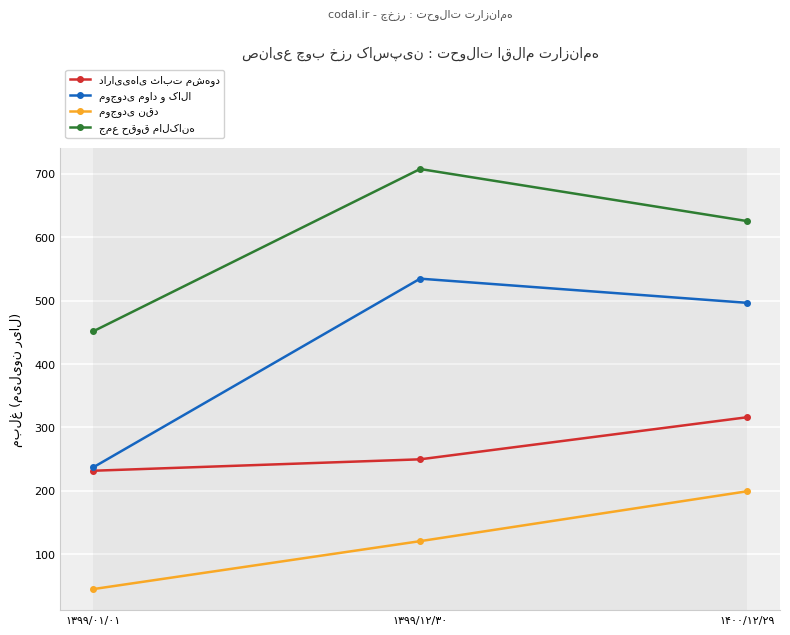

List the series in order of their peak value, lowest first.

موجودی نقد, دارایی‌های ثابت مشهود, موجودی مواد و کالا, جمع حقوق مالکانه